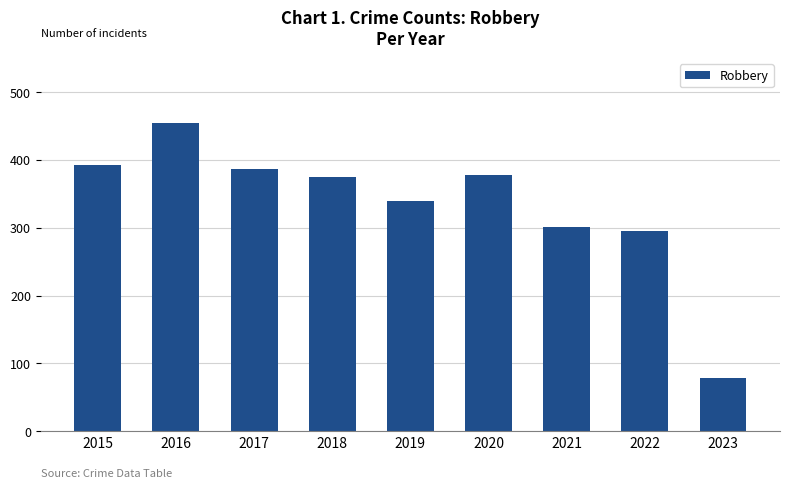

Is it true that the value at 2021 is 61?

False